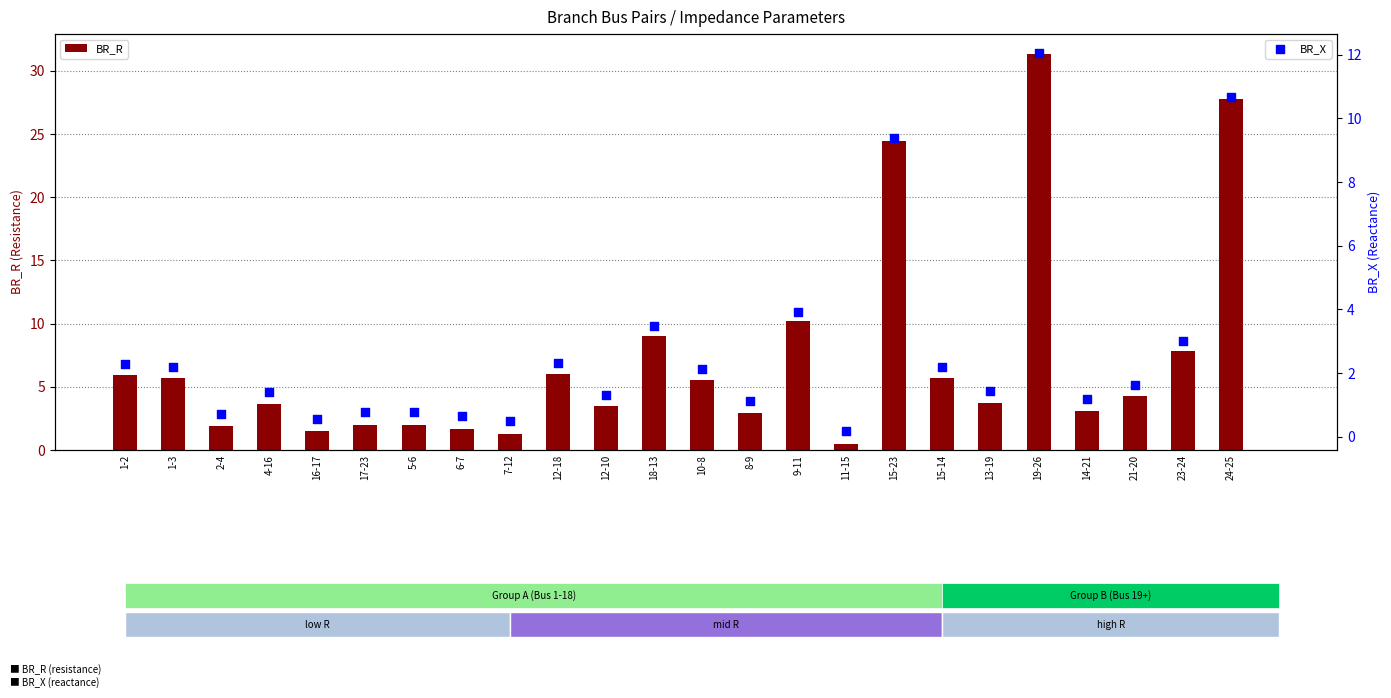

Which series reaches the minimum Y coordinate?

BR_X